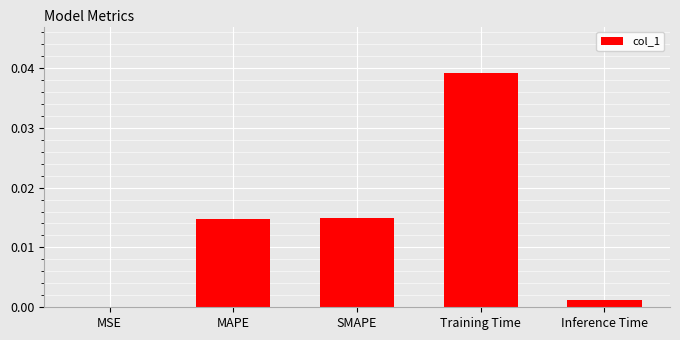

Which label corresponds to the largest value in the chart?

Training Time